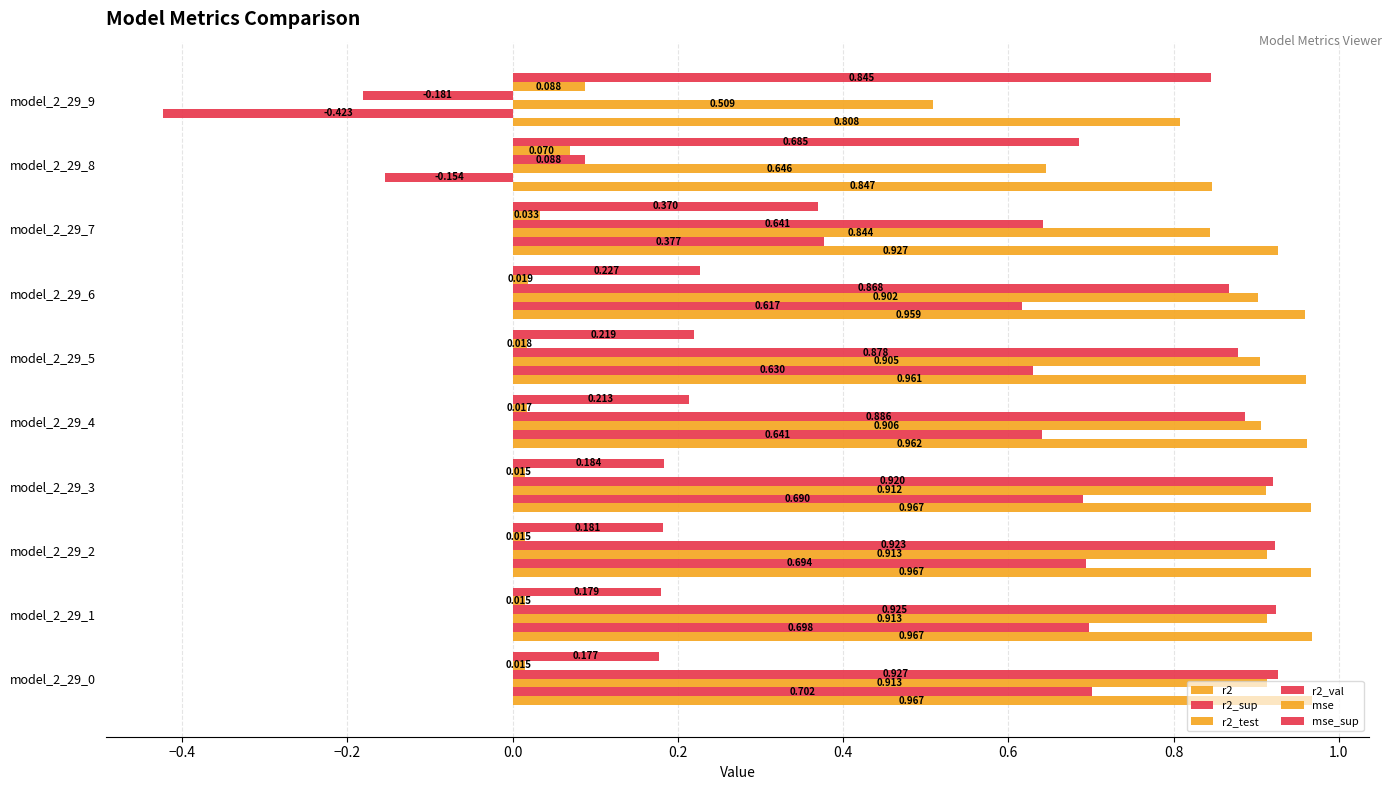

Count the number of data series in this chart.

6